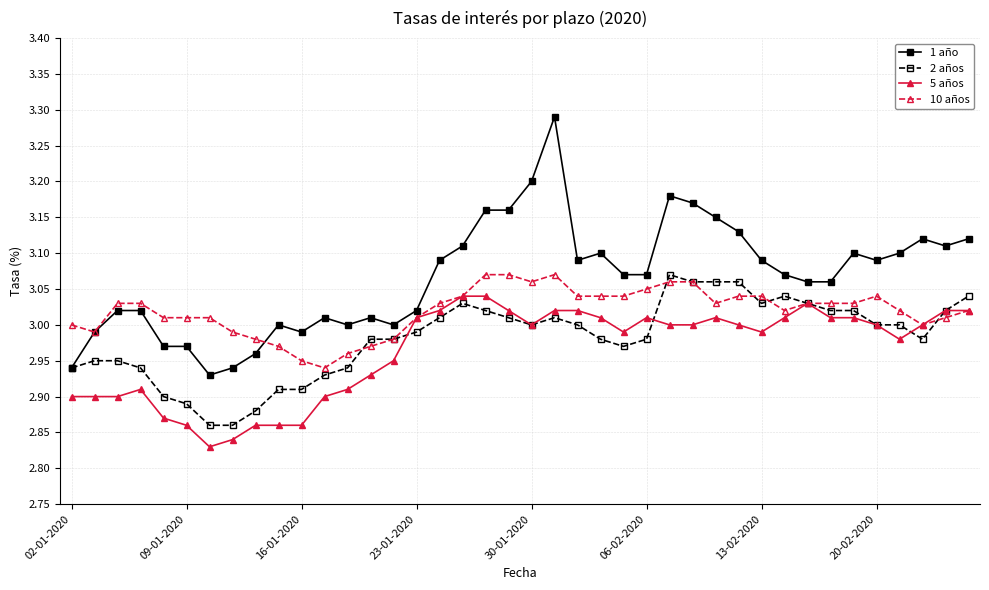

What is the sum of all 5 años values?

118.5